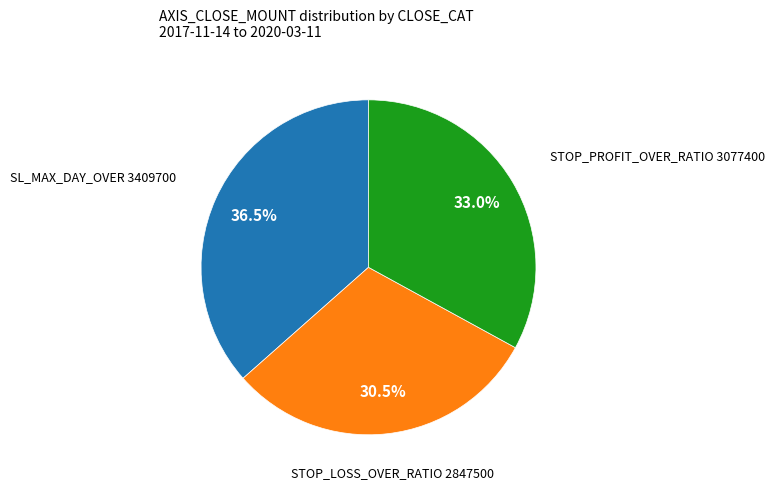

Is there a majority slice in this chart?

No